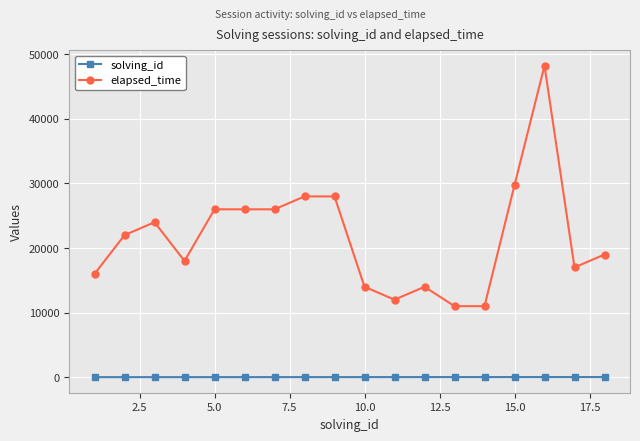

Rank the series by their average value, from lowest to highest.

solving_id, elapsed_time